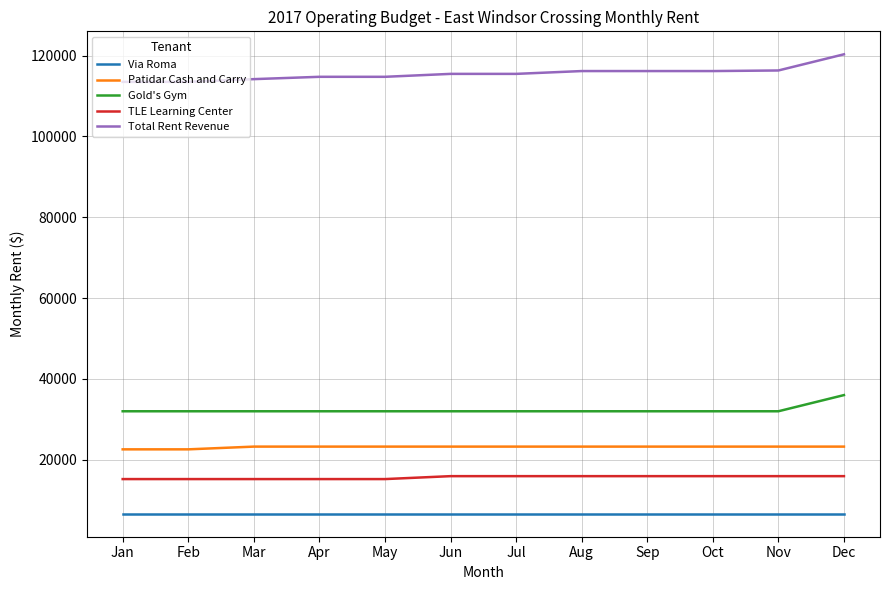

Is the value of Gold's Gym at Apr greater than the value of Total Rent Revenue at Nov?

No